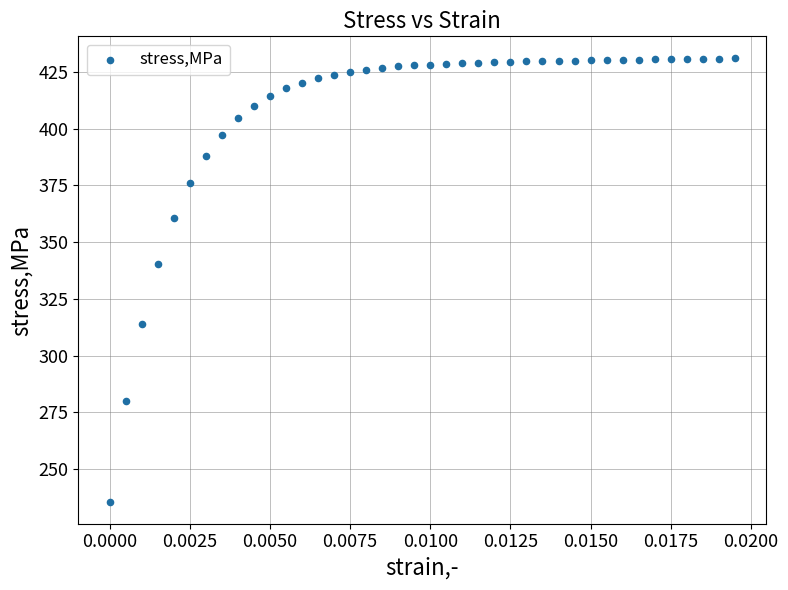

What Y value in the scatter plot is closest to 333?

340.2